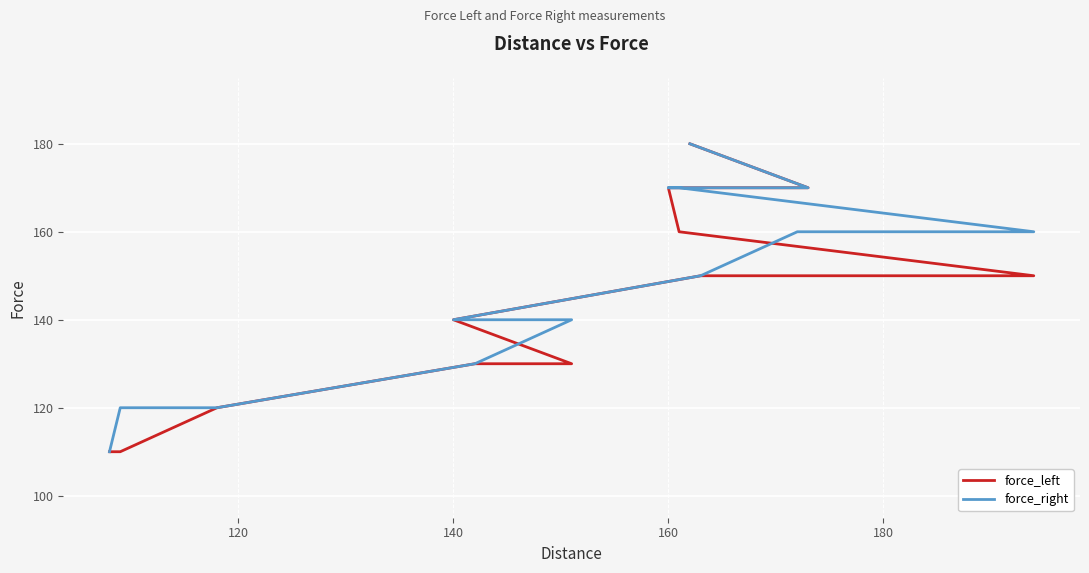

Does the chart display data point markers on the line(s)?

No